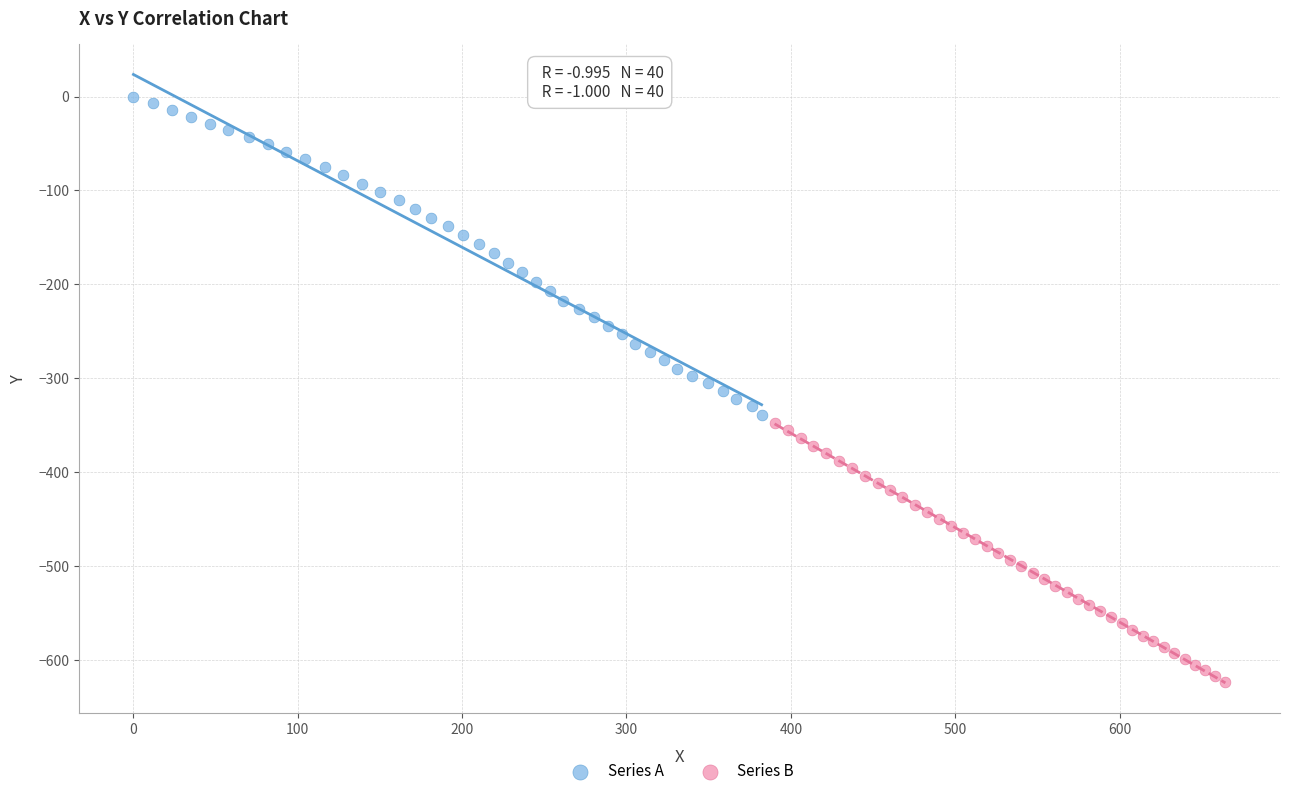

Which series has the largest Y range (max minus min)?

Series A